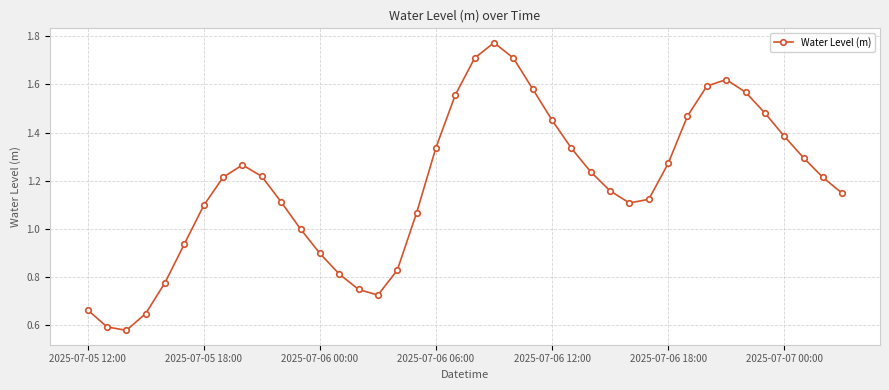

How many interior local valleys (lower than both neighbors) does the data have?

3